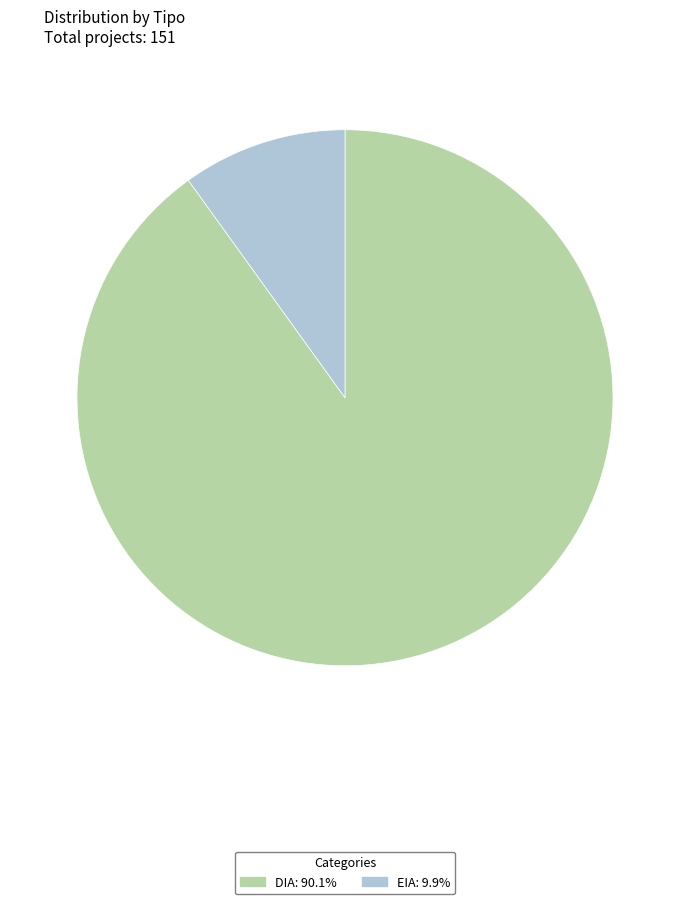

Which category accounts for the majority?

DIA